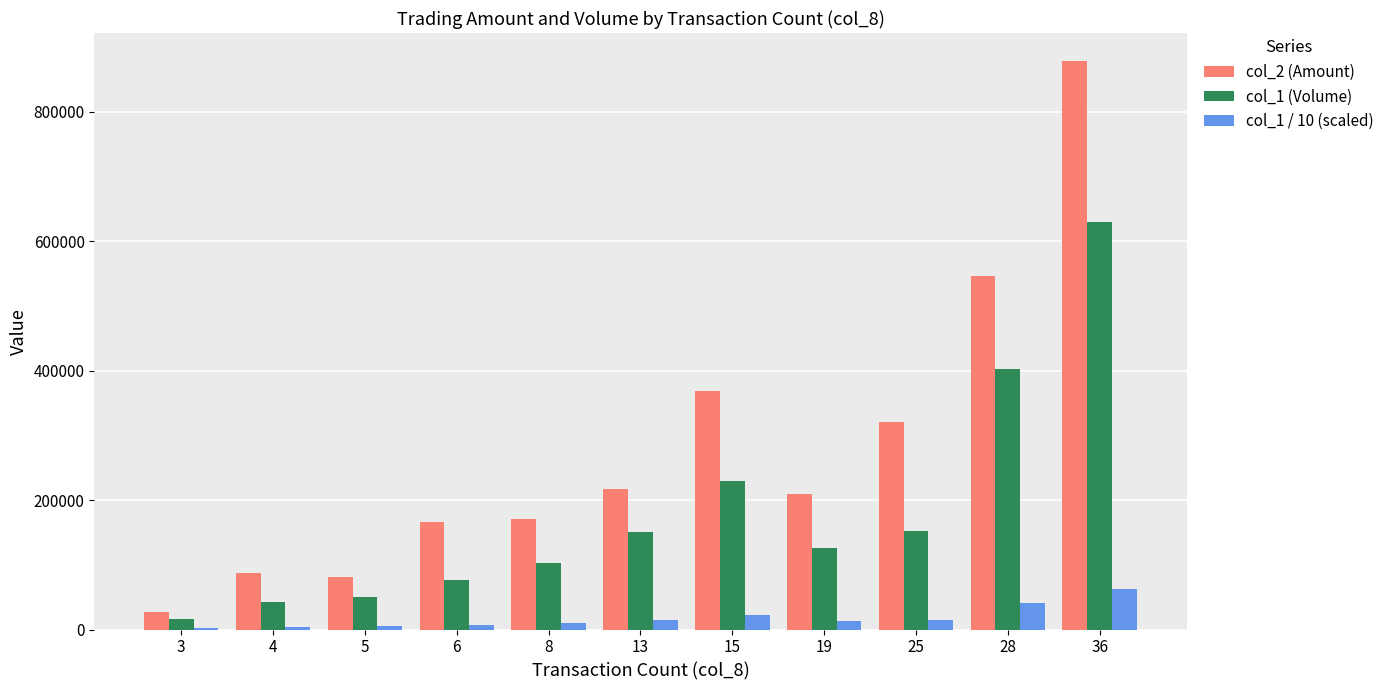

Is the value of col_1 / 10 (scaled) at 6 greater than the value of col_2 (Amount) at 3?

No